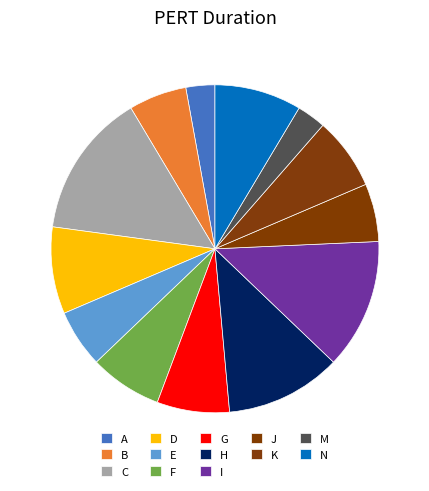

Between K and J, which is larger?

K